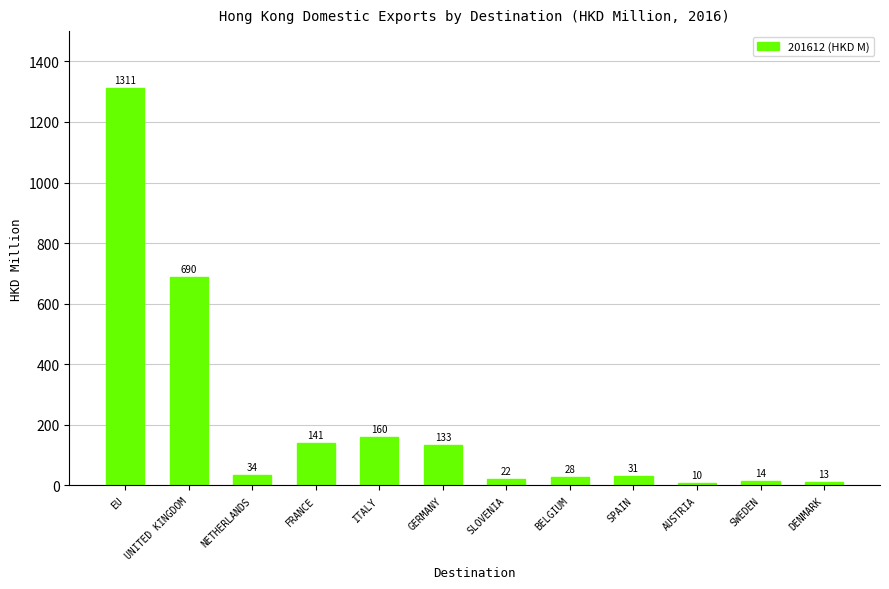

What is the difference between the values at ITALY and SWEDEN?

146.2